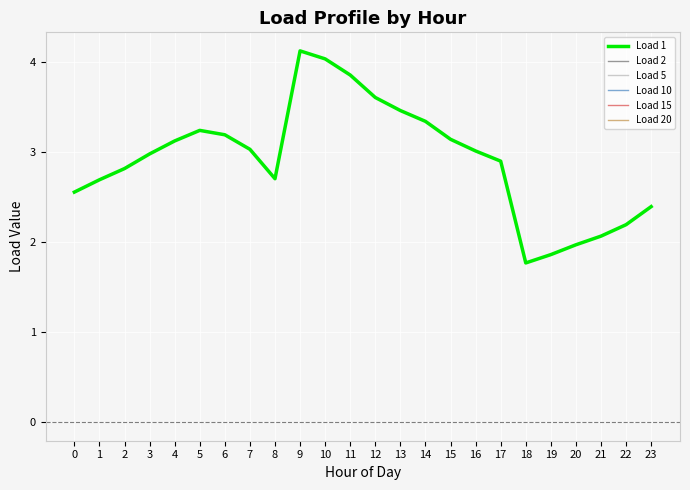

Is this an area chart (filled region under the line)?

No